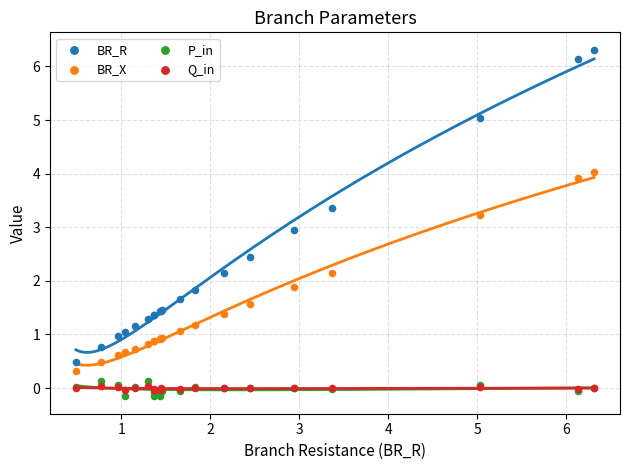

What is the X range (max minus min) for the scatter plot?

5.8